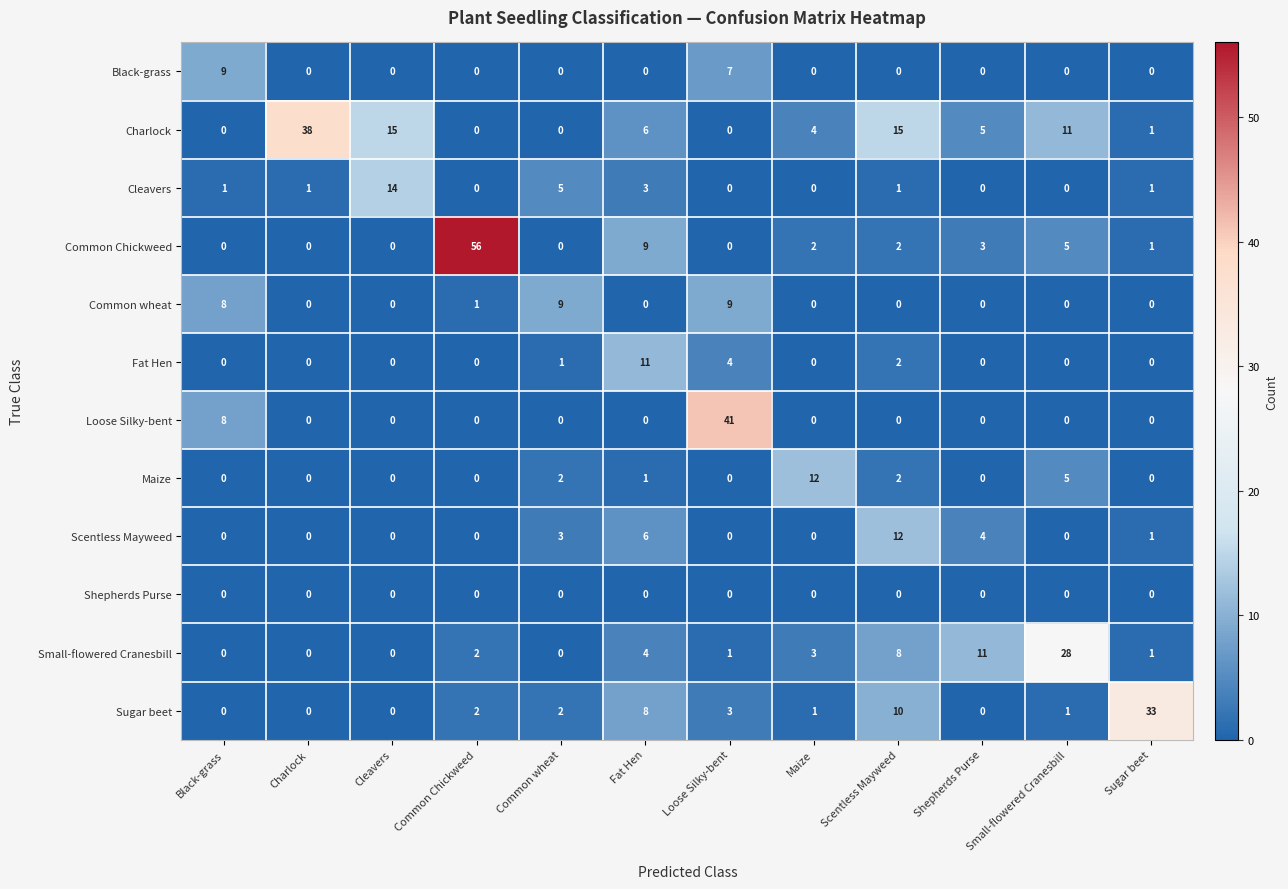

What is the sum of all Common Chickweed values?

78